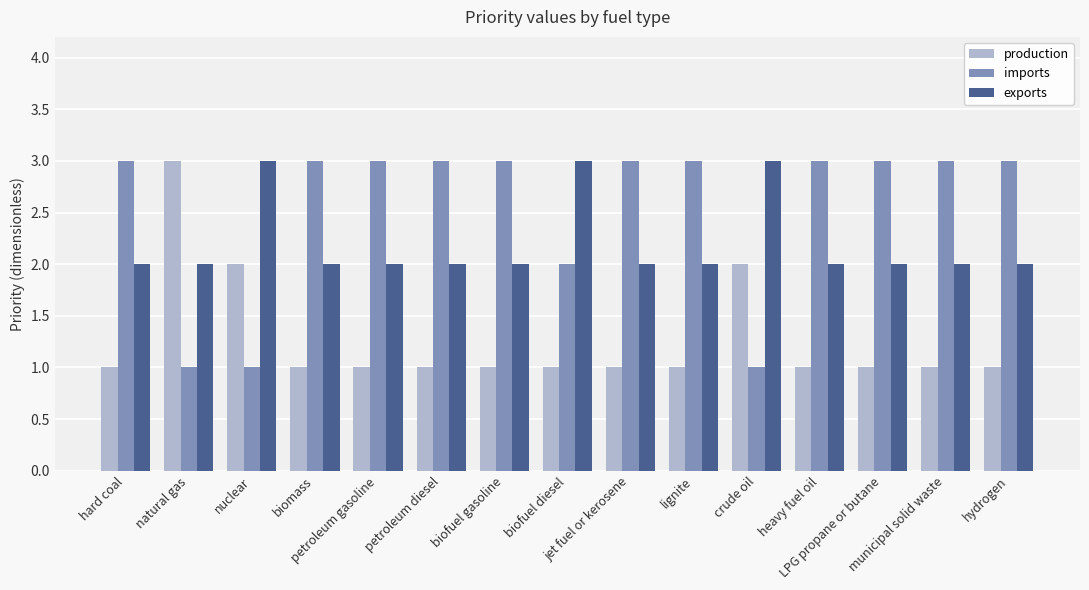

How many bars are there in each group?

3